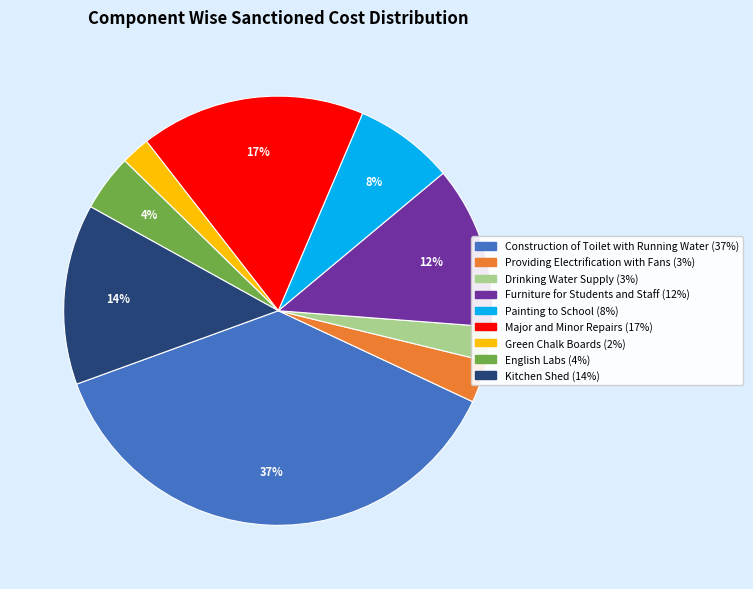

Combined, do Painting to School and Kitchen Shed account for over 50%?

No